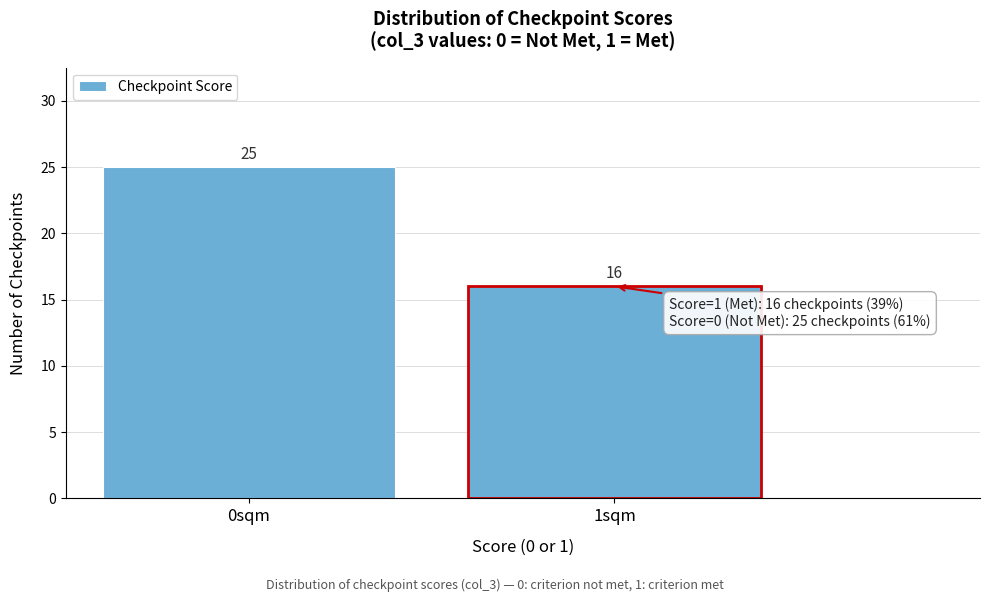

Reading right to left, transcribe all the data shown in this chart.

1sqm=16	0sqm=25